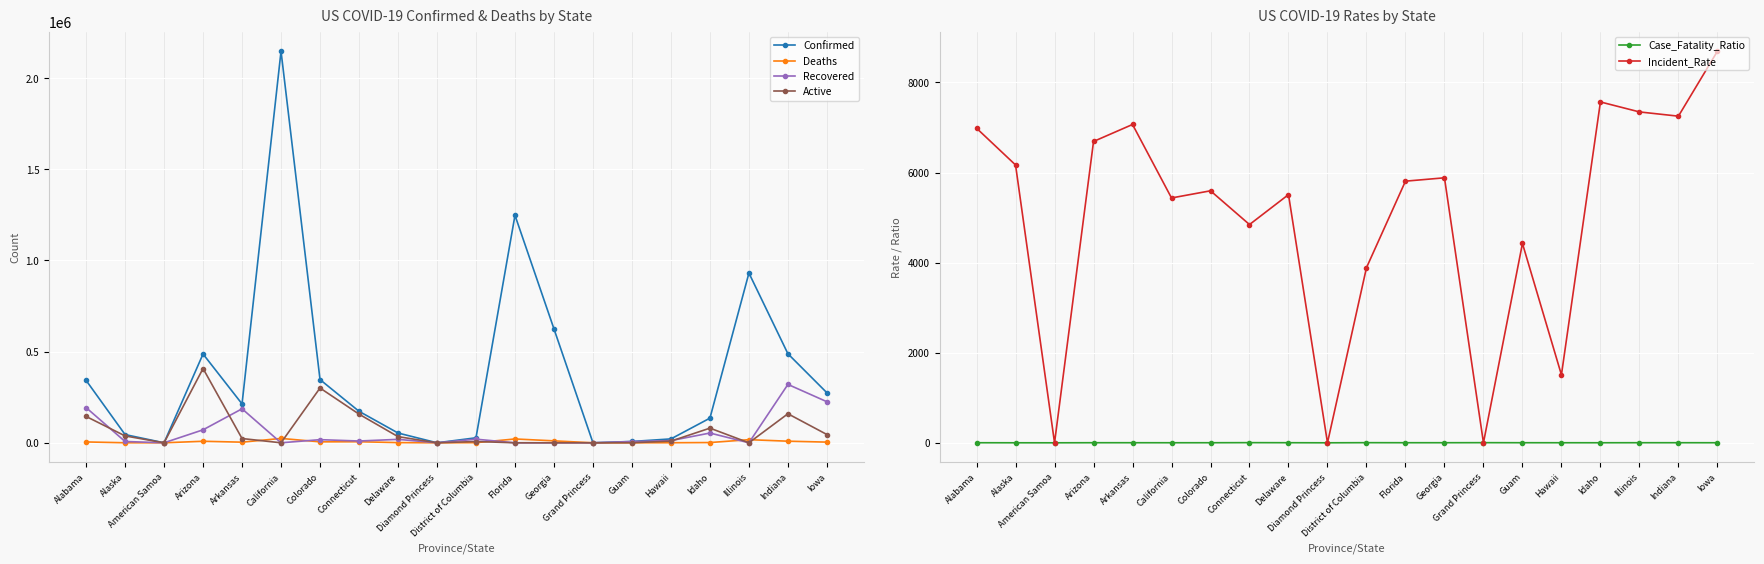

At which category does Deaths reach its first local valley?

American Samoa